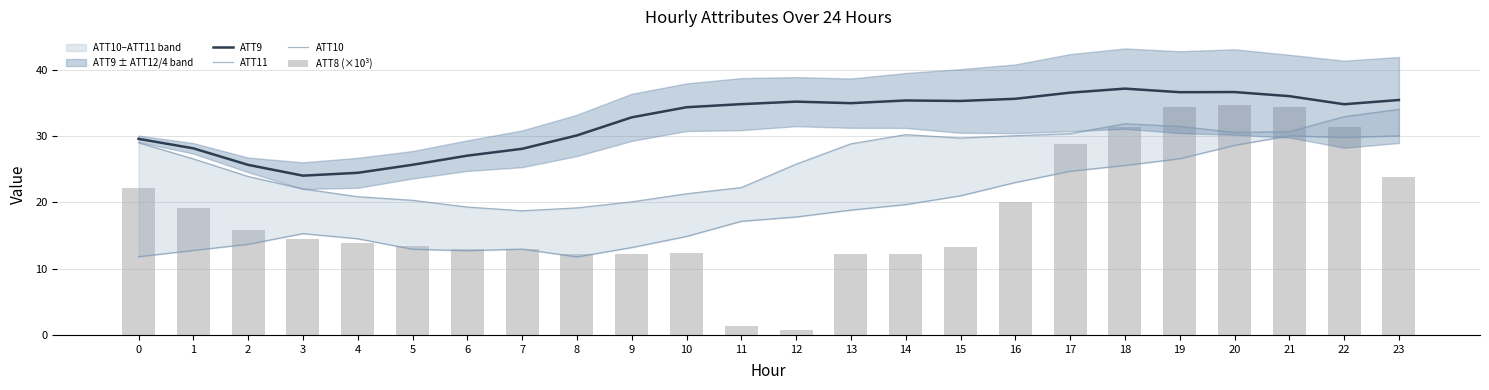

What is the difference between the highest and lowest values at 15?

22.0